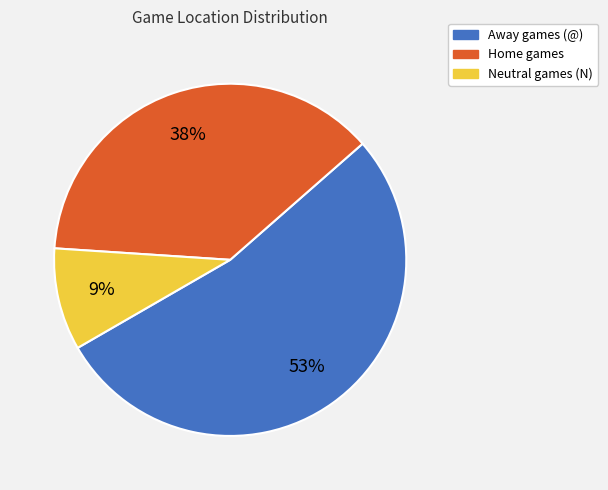

To the nearest percent, what is the average slice percentage?

33%